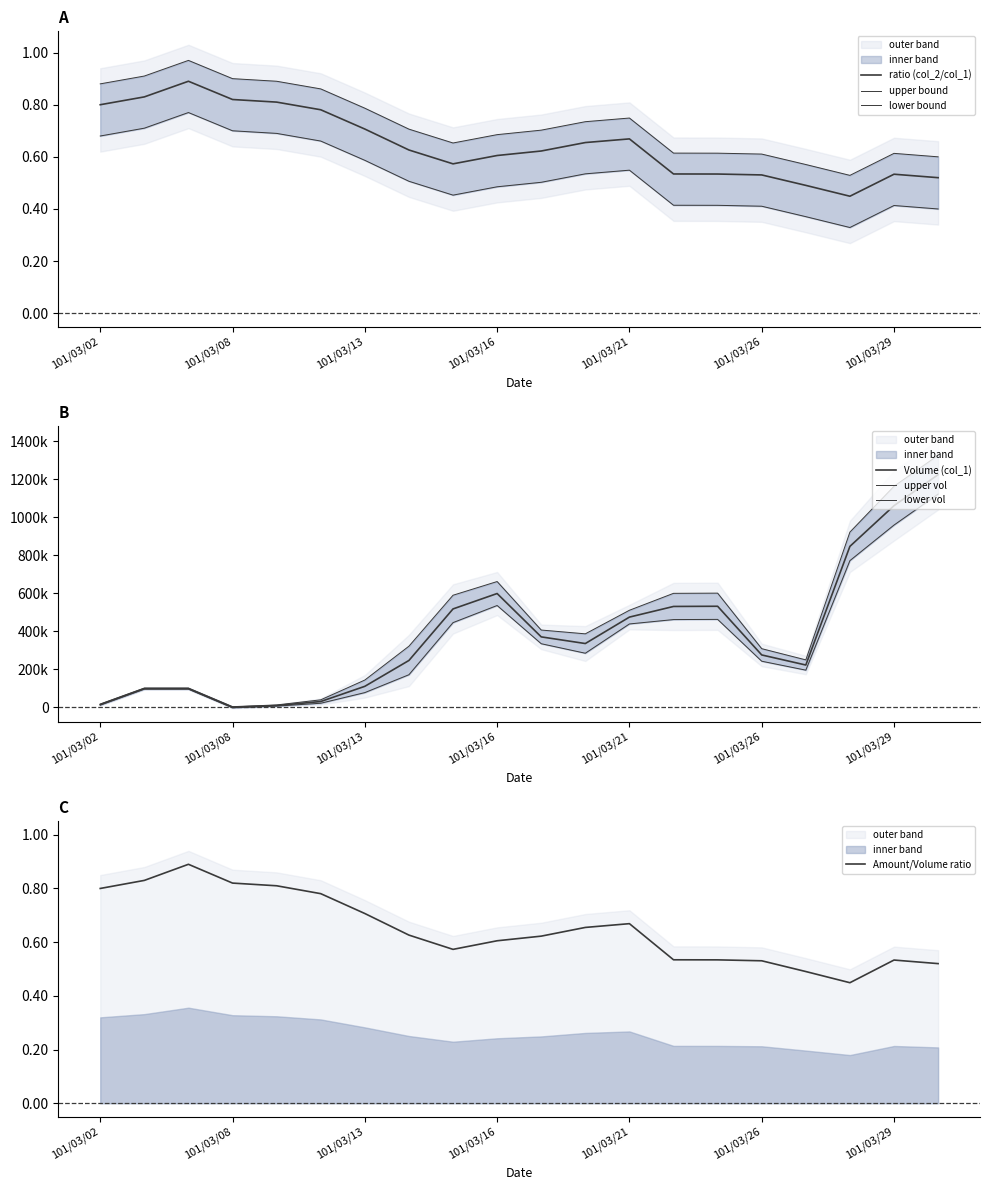

True or false: Amount/Volume ratio has a value of 0.2 at 101/03/29.

False